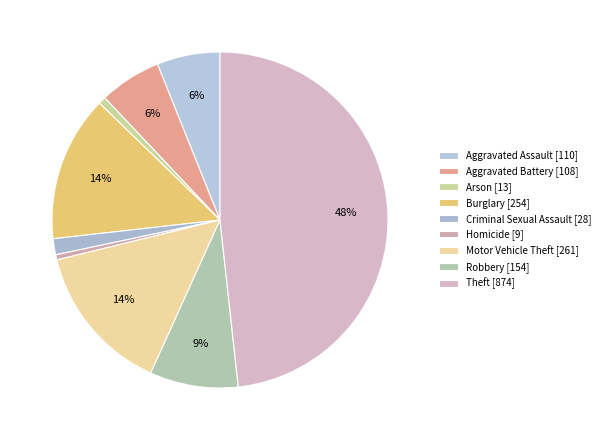

What is the largest slice in the pie chart?

Theft